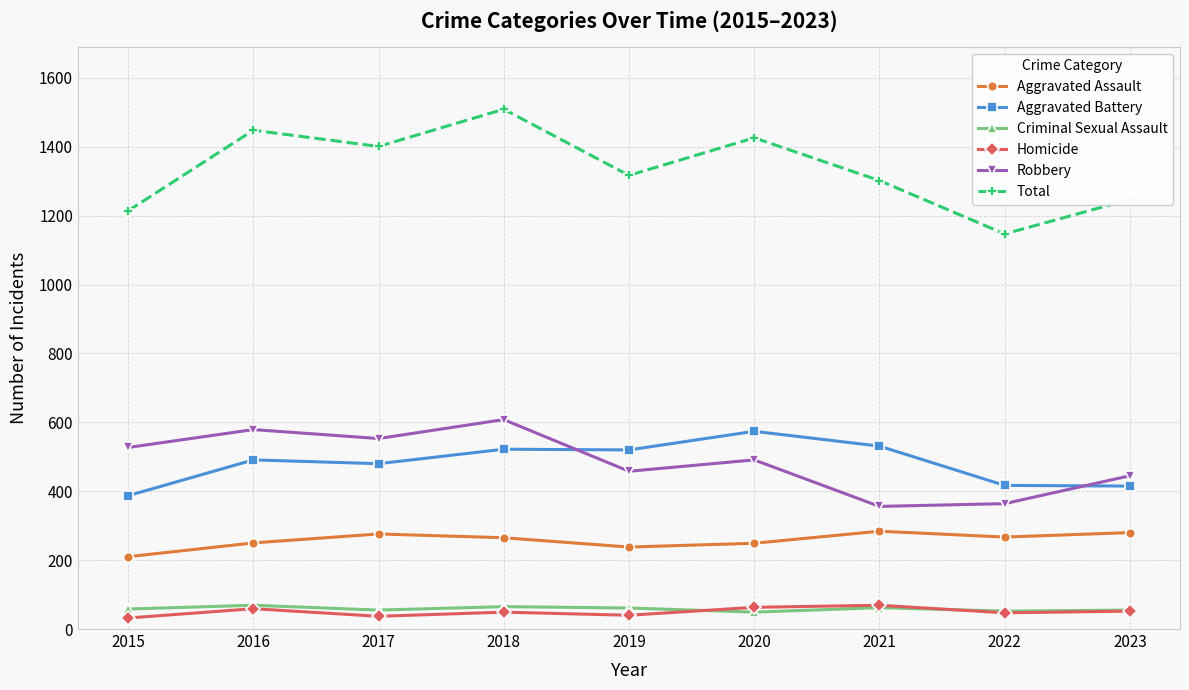

True or false: Total and Aggravated Battery intersect in this chart.

False